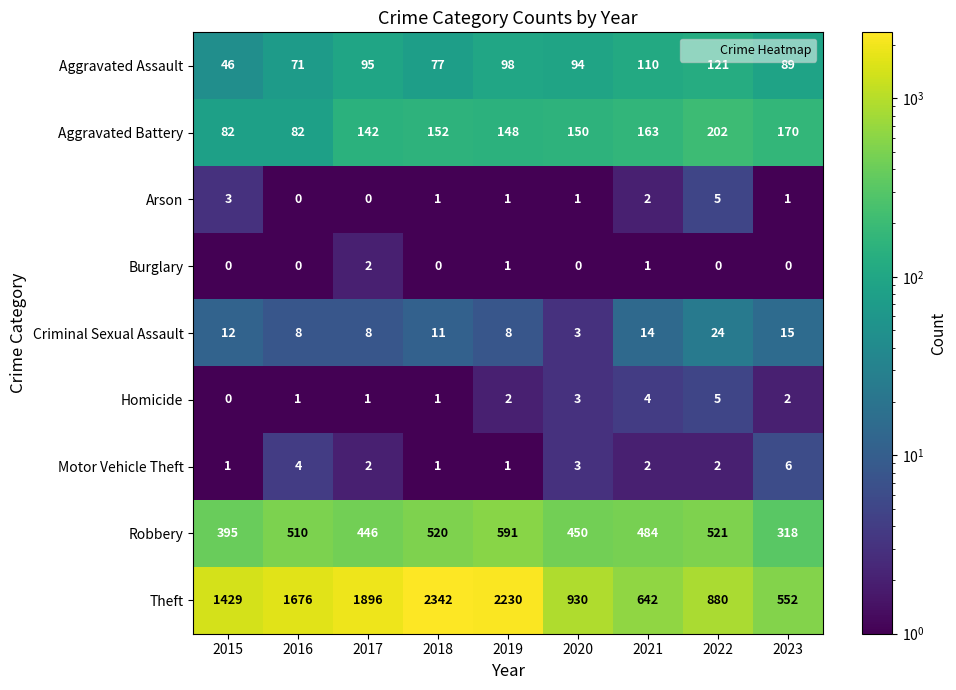

Rank the series at 2023 from lowest to highest value.

Burglary, Arson, Homicide, Motor Vehicle Theft, Criminal Sexual Assault, Aggravated Assault, Aggravated Battery, Robbery, Theft